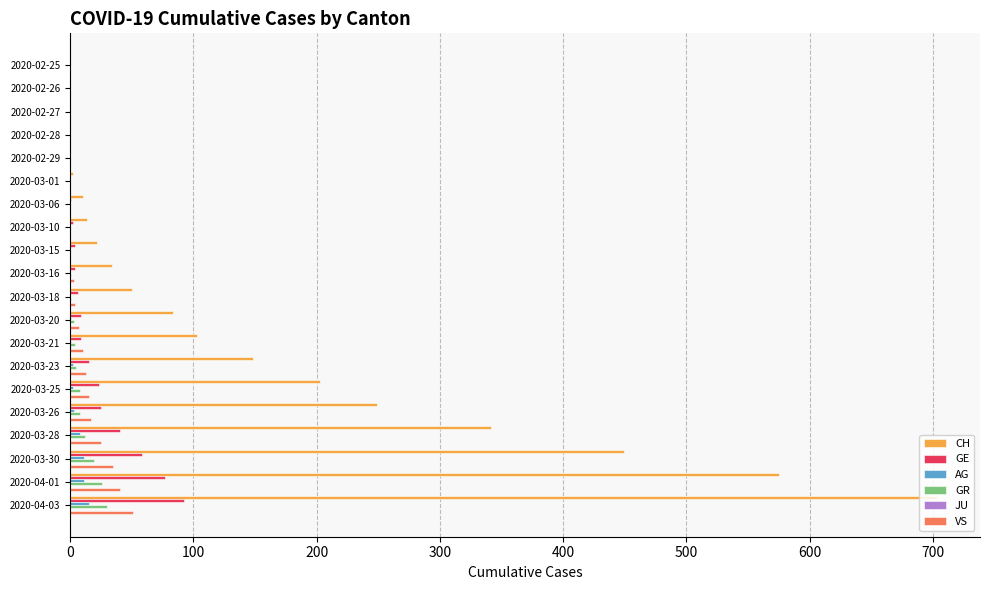

What is the sum of all GR values?

117